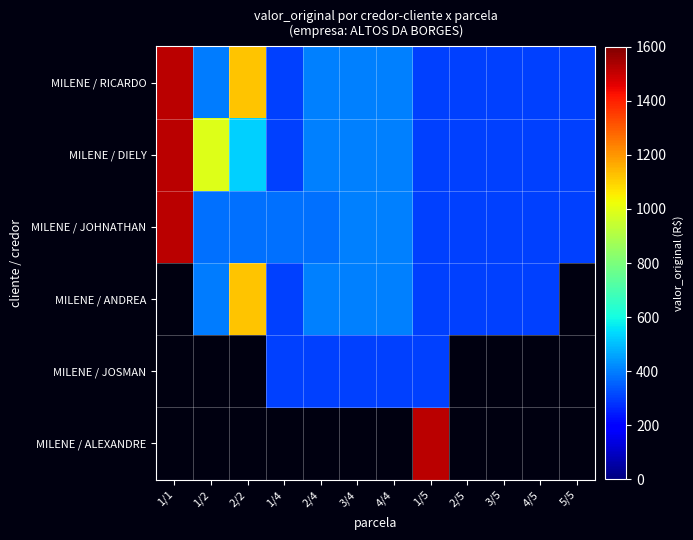

Which series has the largest range (max minus min)?

MILENE / DIELY